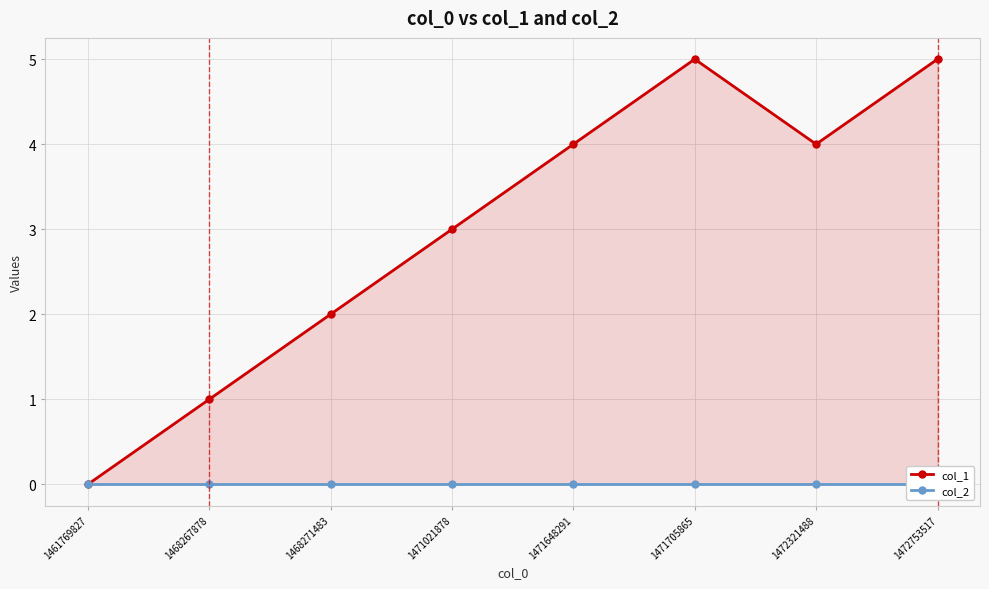

True or false: col_2 and col_1 cross at least once.

False